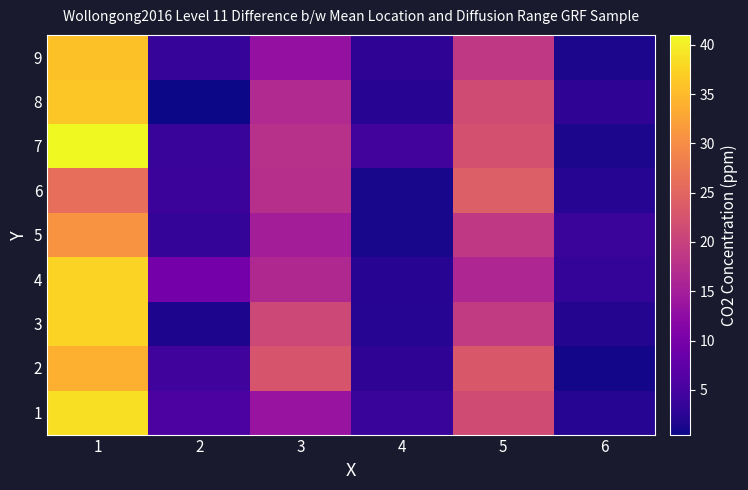

Reading right to left, extract all data points from this chart.

1: 6=2.2	5=21.5	4=3.8	3=13.5	2=5.5	1=38.5
2: 6=0.8	5=23.2	4=2.9	3=22.7	2=4.5	1=34.0
3: 6=2.0	5=19.0	4=2.1	3=21.0	2=1.5	1=37.5
4: 6=3.3	5=16.2	4=2.3	3=16.5	2=9.6	1=37.5
5: 6=3.9	5=18.8	4=1.2	3=15.0	2=3.3	1=30.8
6: 6=2.1	5=24.0	4=1.1	3=17.5	2=4.0	1=26.2
7: 6=1.3	5=22.2	4=4.7	3=17.7	2=3.7	1=41.0
8: 6=2.9	5=21.5	4=2.4	3=16.7	2=0.5	1=36.3
9: 6=1.3	5=18.8	4=2.9	3=13.0	2=3.6	1=35.8